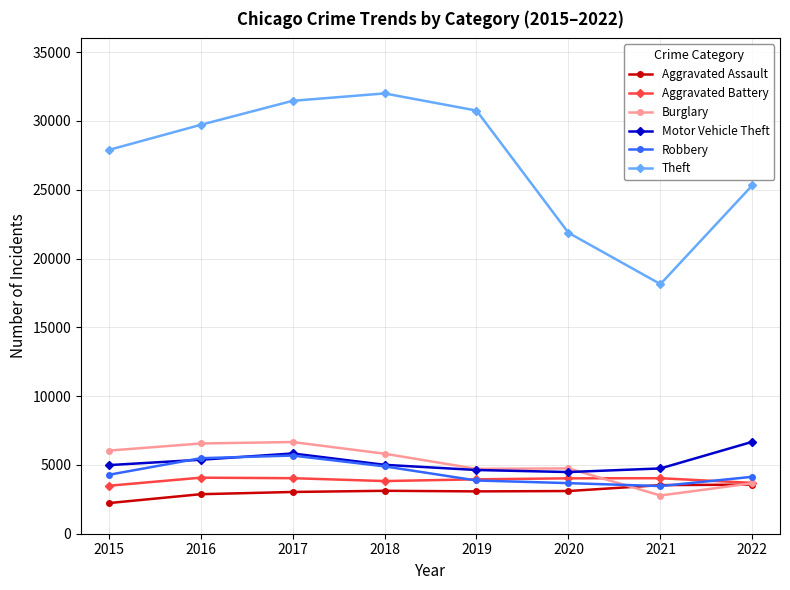

Is it true that Robbery equals 1764 at 2022?

False